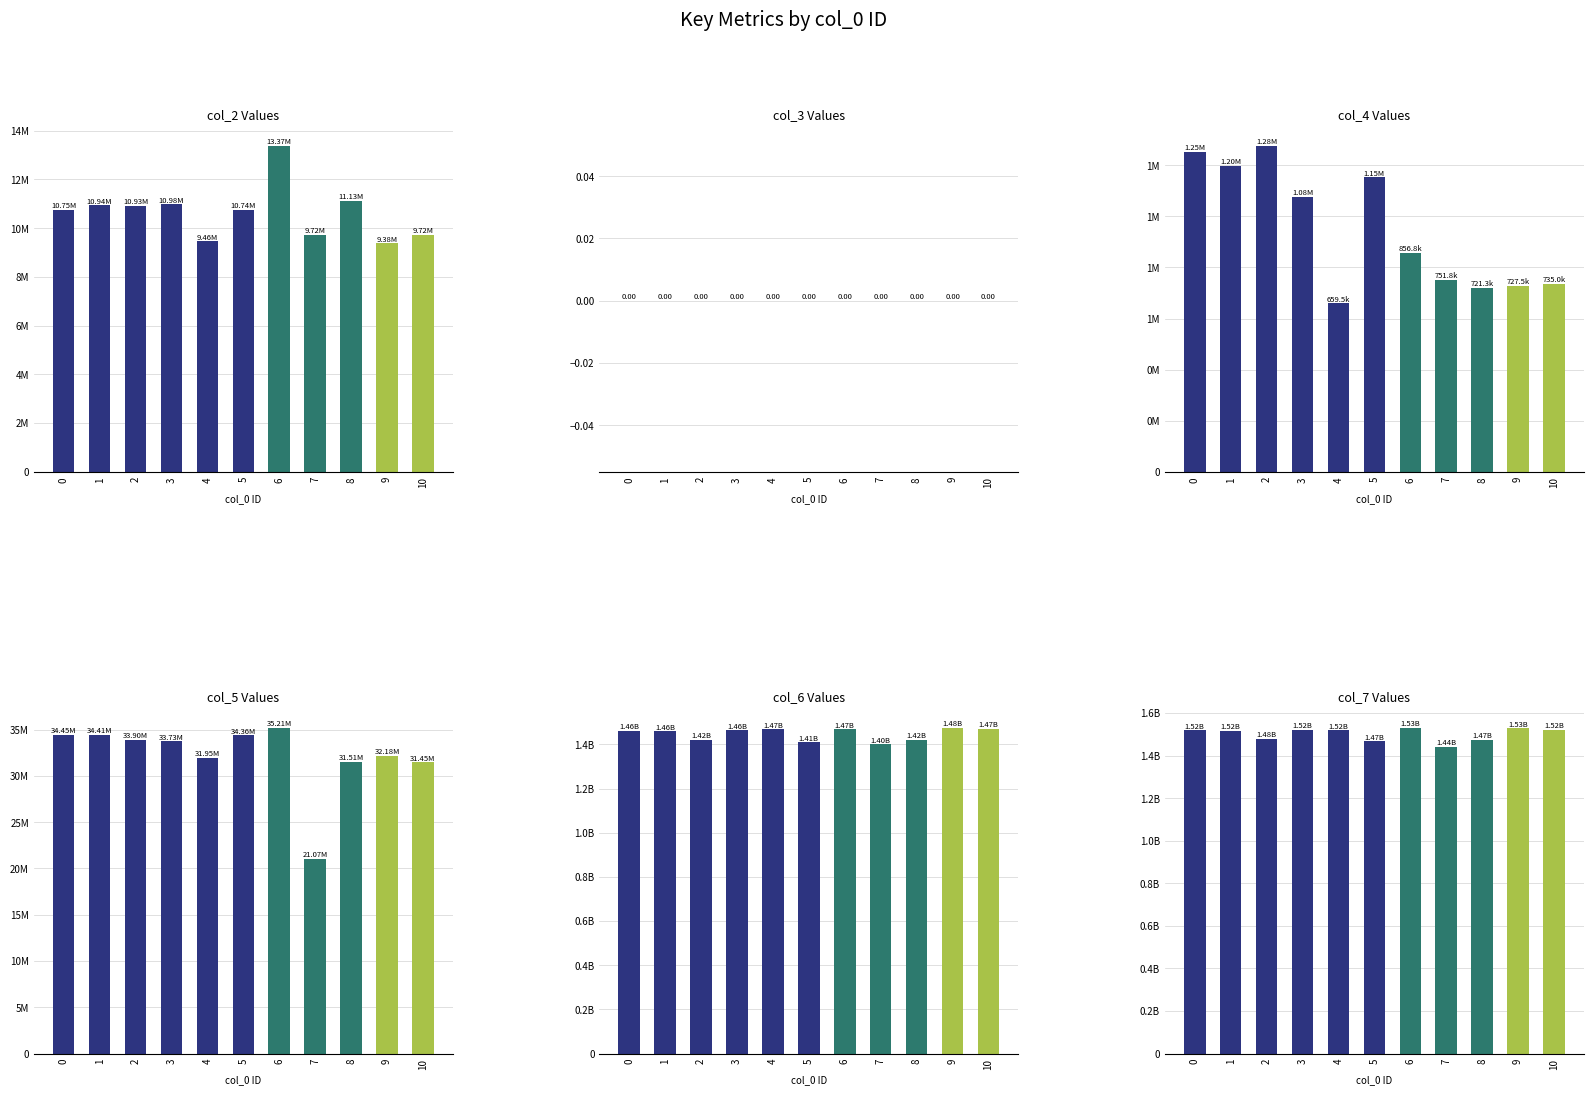

How many values in the col_6 Values series exceed 1461740083?

5